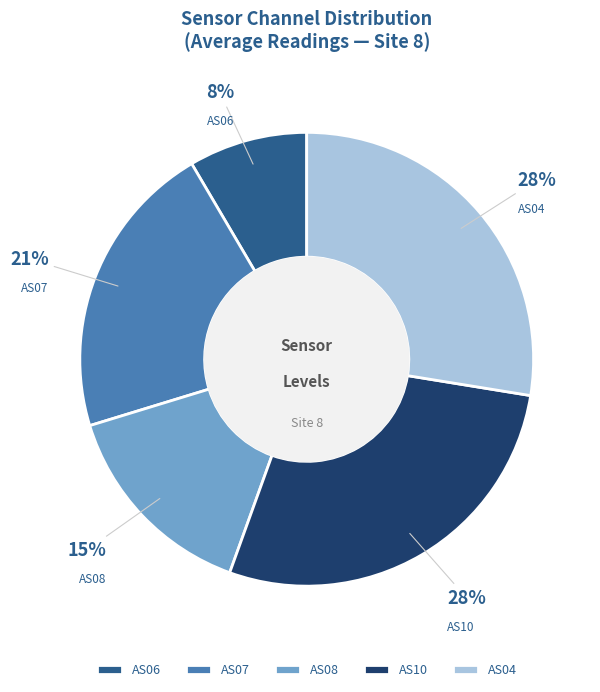

To the nearest percent, what is the combined percentage of AS04 and AS07?

49%